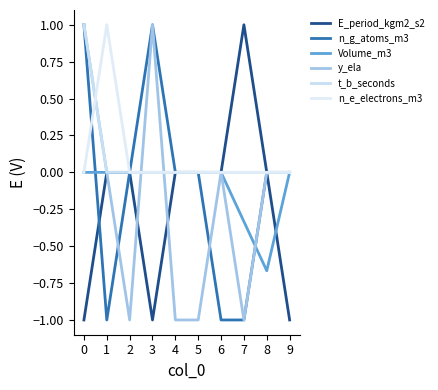

How many Volume_m3 values are between 0 and 1?

8